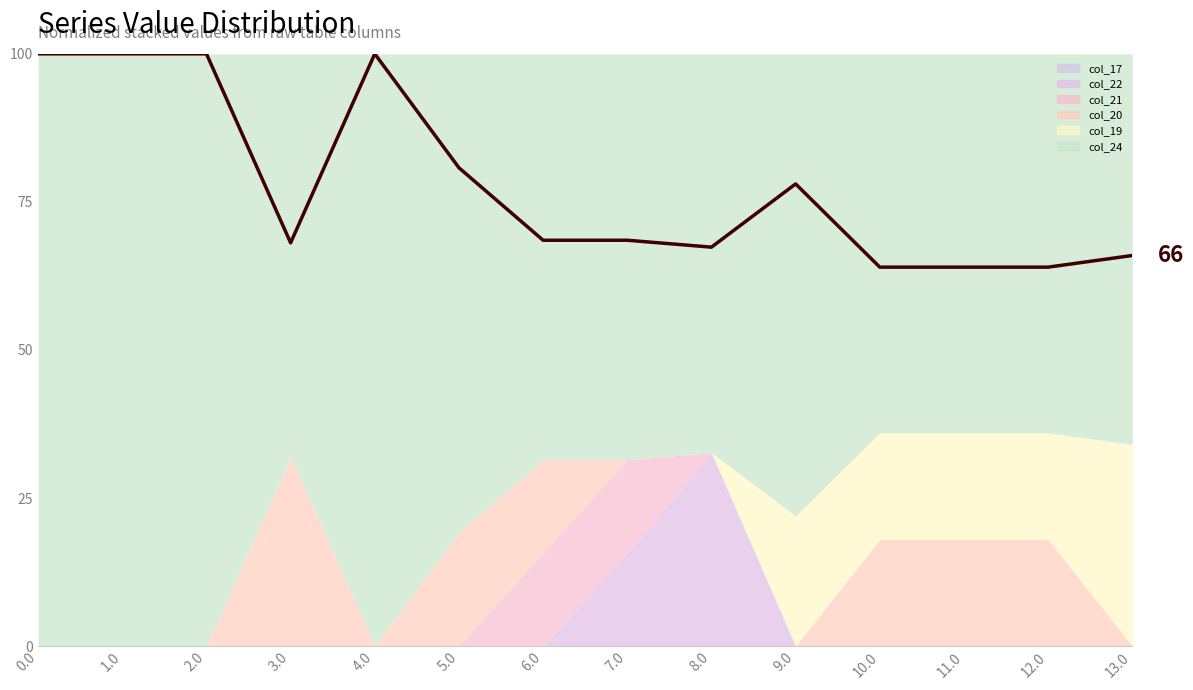

Approximately how many times larger is the value at 11.0 compared to 0.0?

0.6